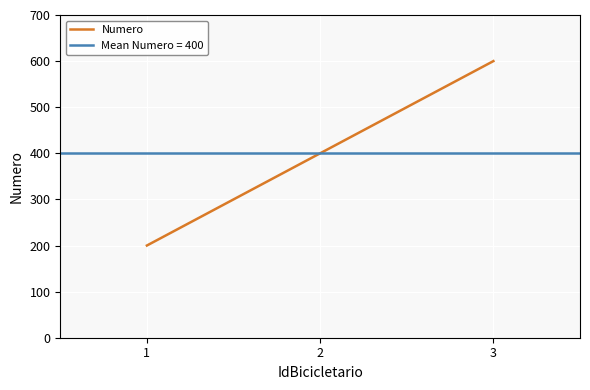

What is the maximum value shown in the chart?

600